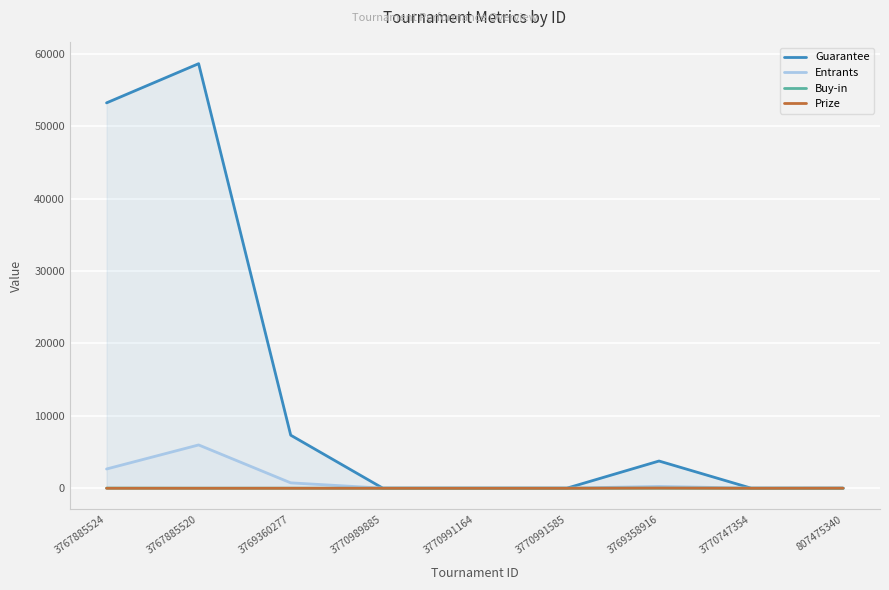

How many intersections are there between Prize and Entrants?

1